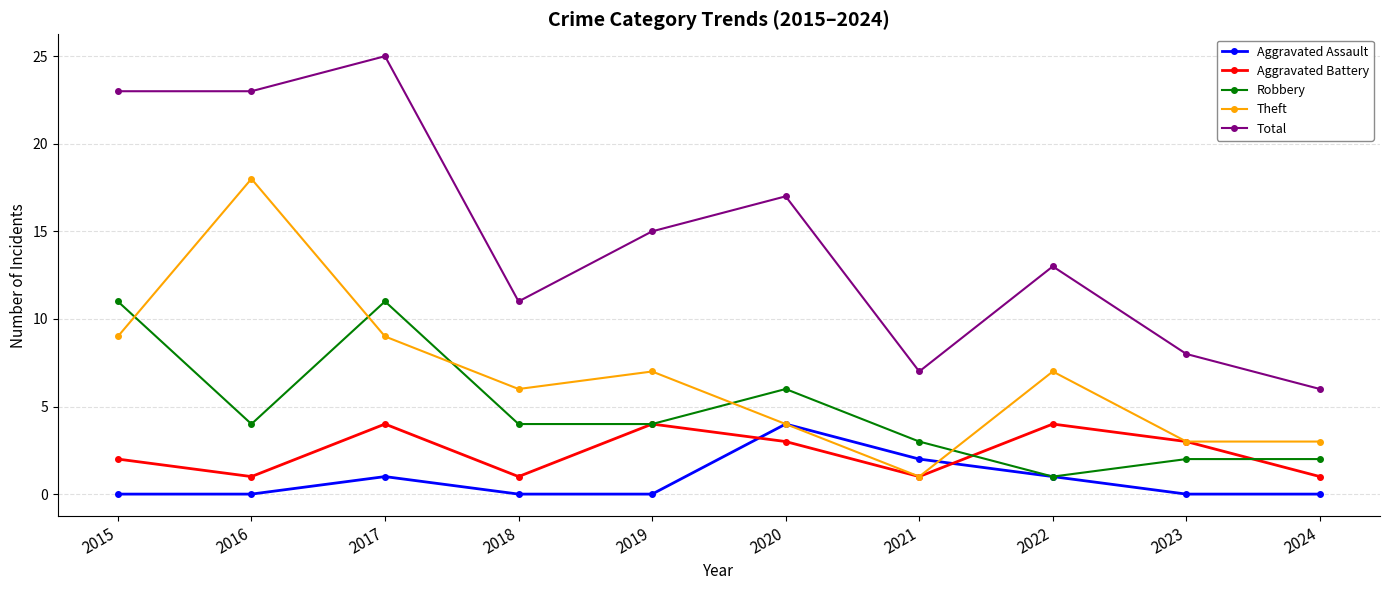

True or false: Total and Aggravated Battery cross at least once.

False